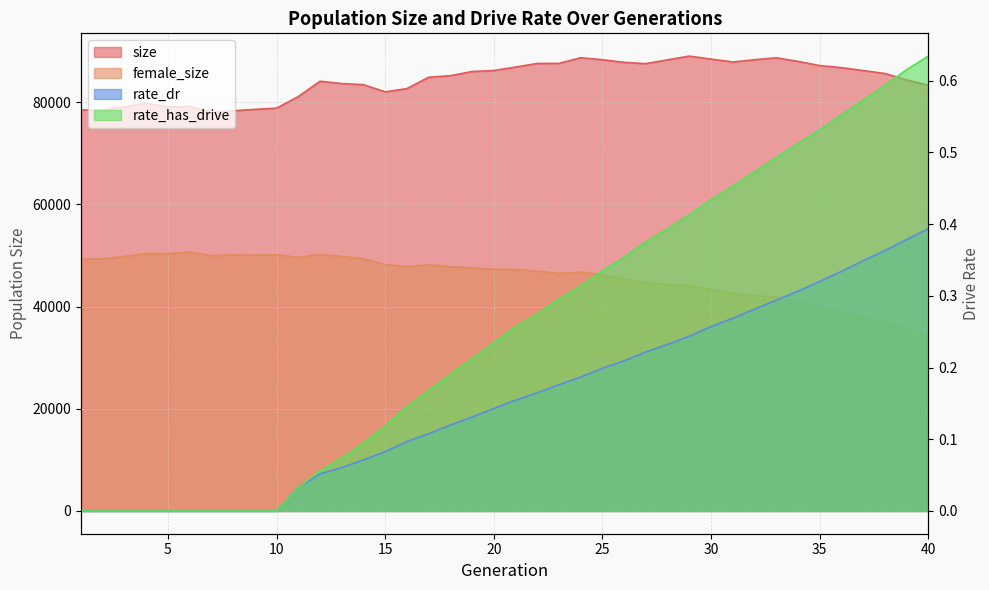

What is the sum of all rate_has_drive values?

10.2